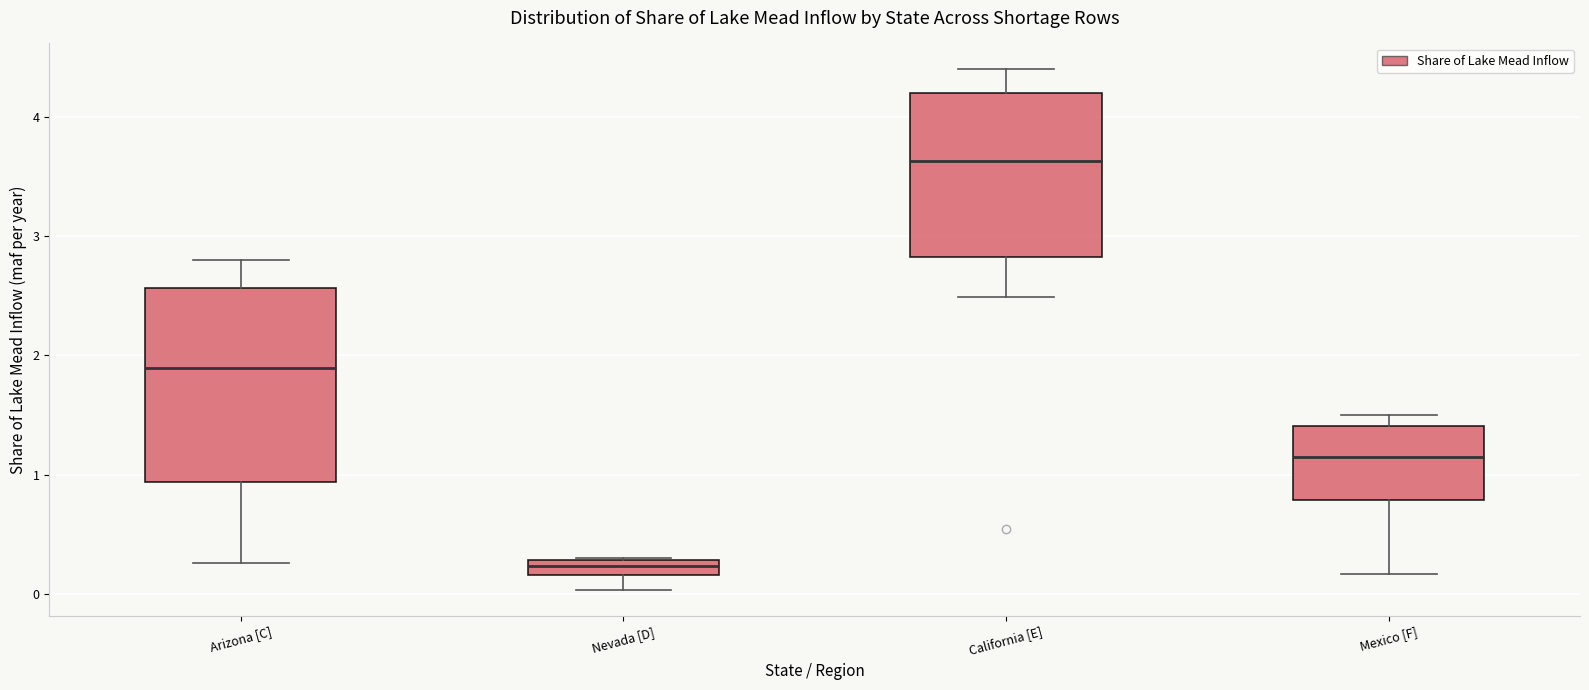

Where does the lower whisker of the box for Nevada [D] end on the y-axis? The values are not printed on the chart, so give them approximately, as read against the axis.

0.0